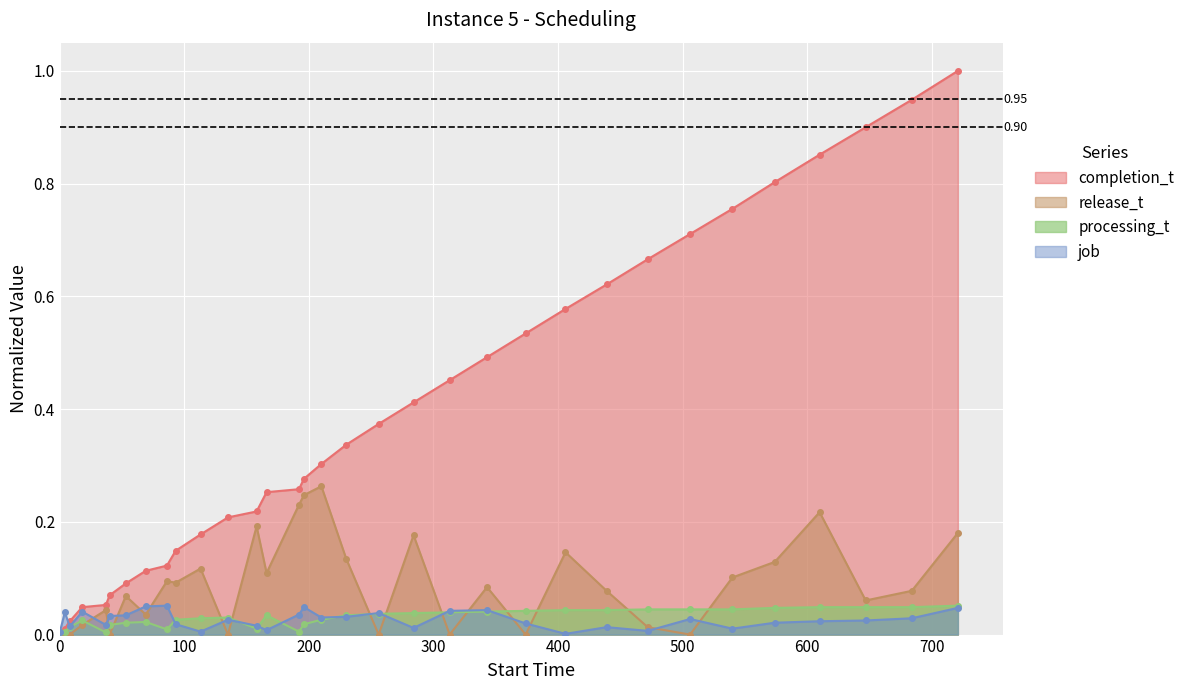

True or false: job has more than 2 points higher than both neighbors.

True